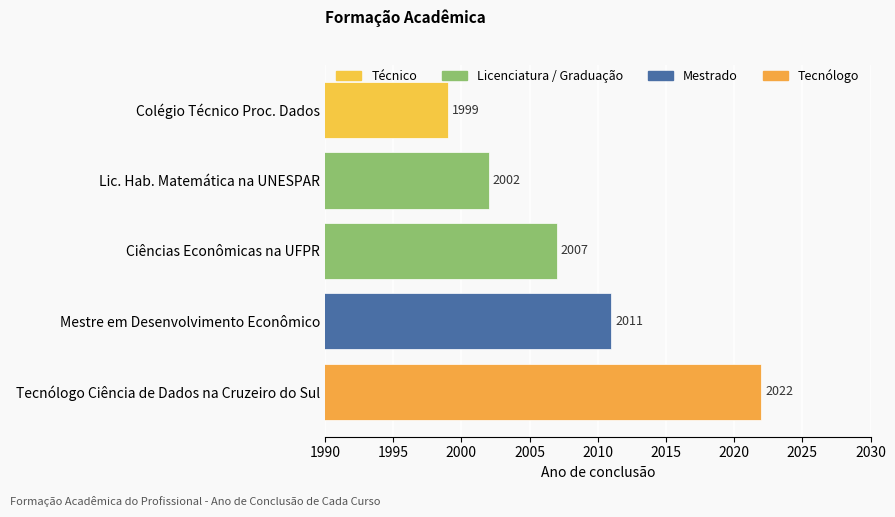

The value at Mestre em Desenvolvimento Econômico is 3506. True or false?

False